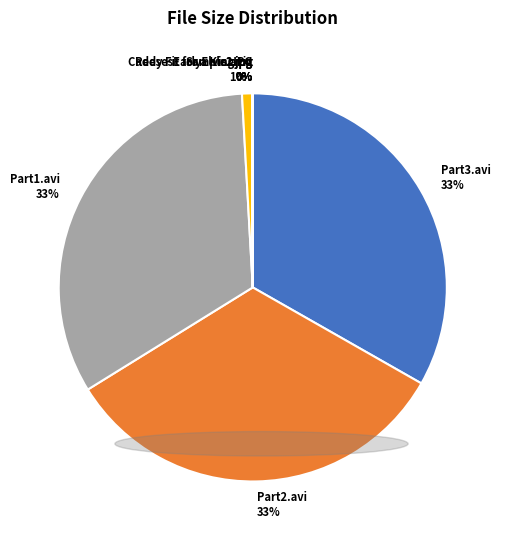

What is the largest slice in the pie chart?

Part3.avi